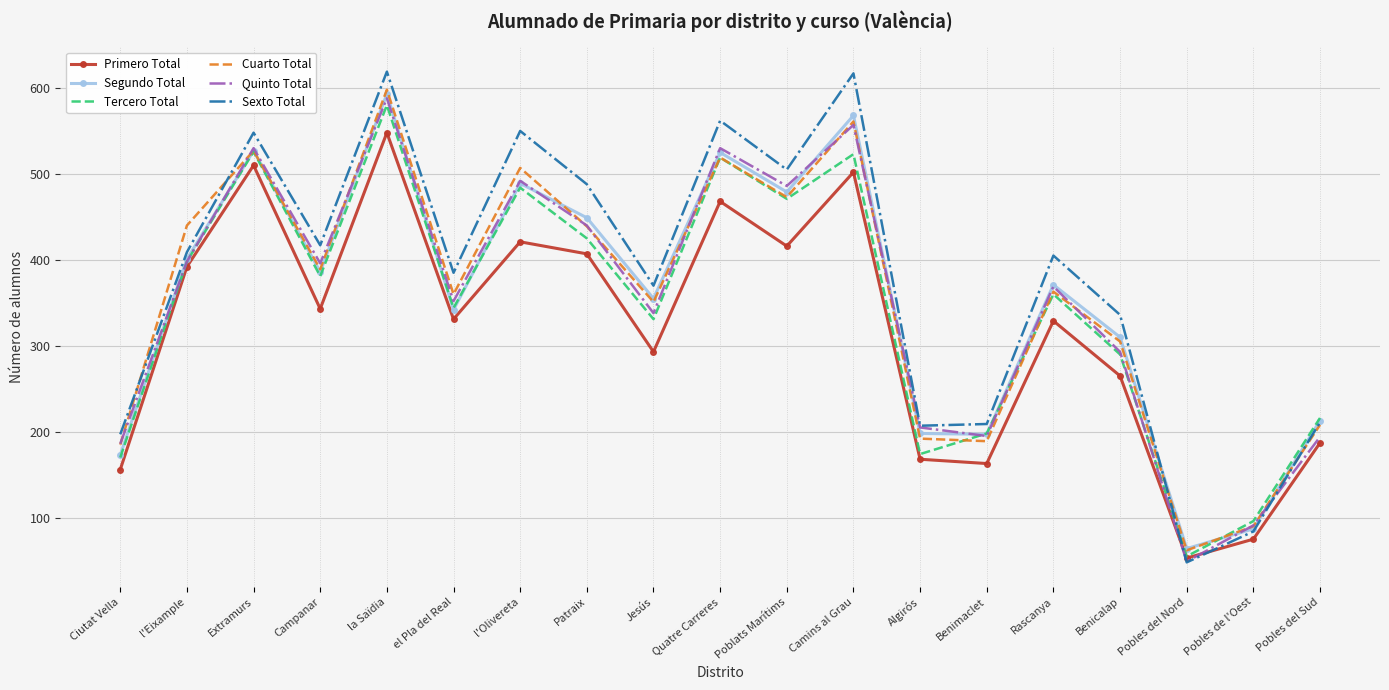

Which series has the largest range (max minus min)?

Sexto Total